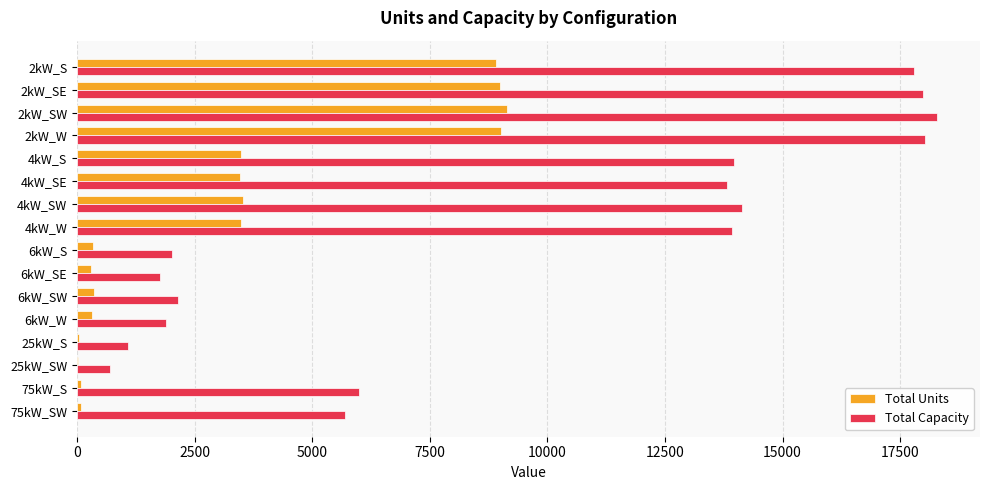

Which series changed the most between 2kW_S and 6kW_S?

Total Capacity